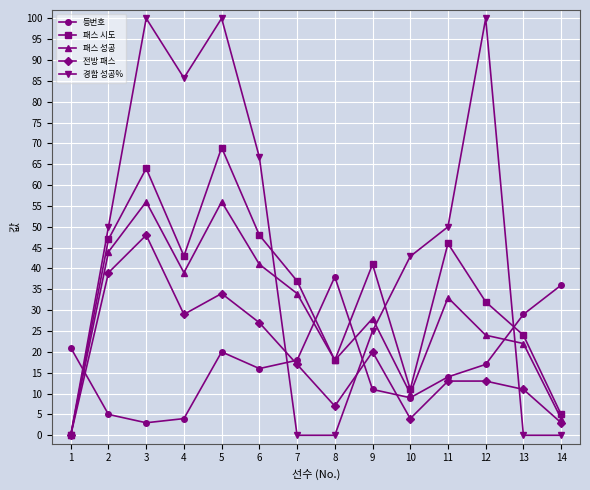

What is the value of the 전방 패스 point at the 4th from the left?

29.0